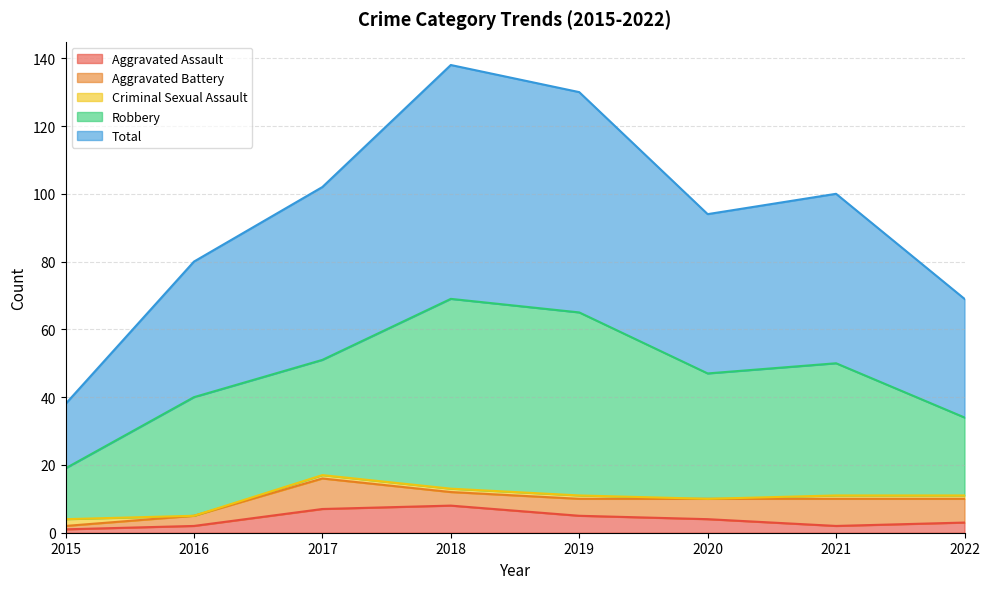

At which label does Aggravated Battery first exceed 6?

2017